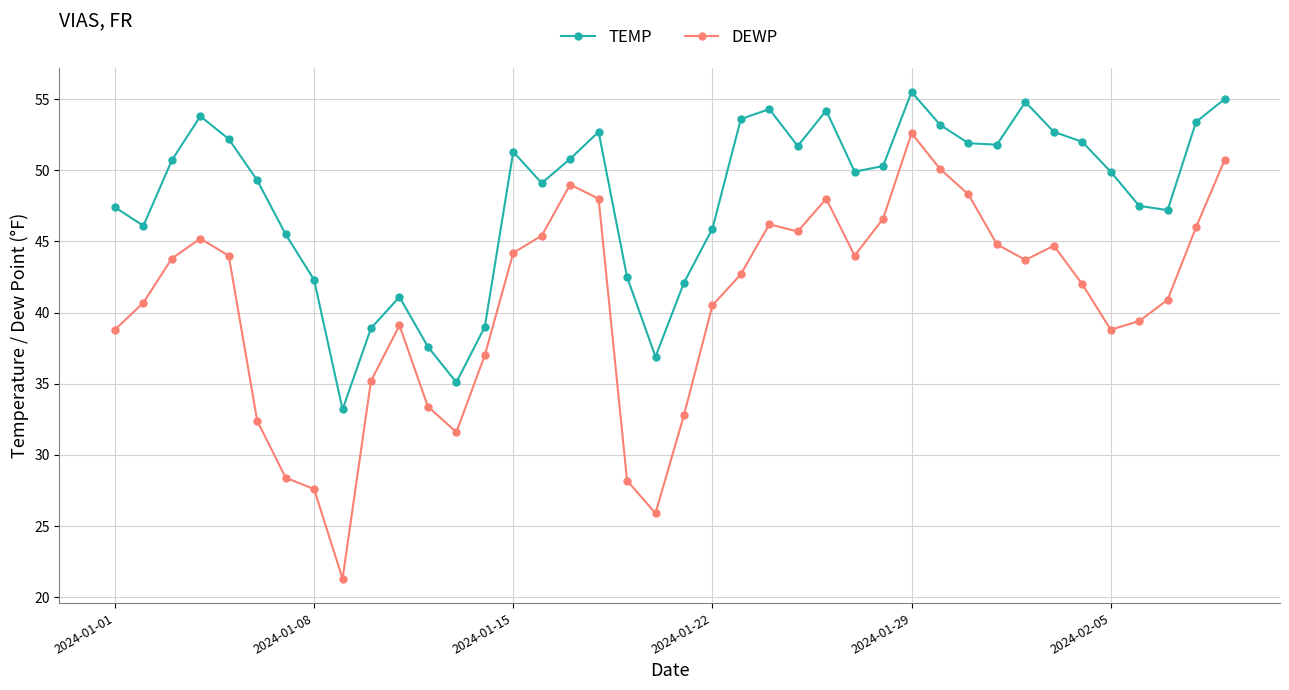

True or false: DEWP and TEMP intersect in this chart.

False